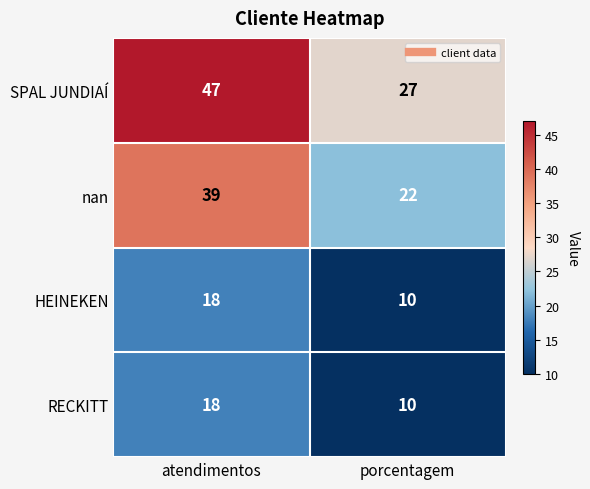

What is the approximate value of nan at atendimentos, to the nearest 5?

40